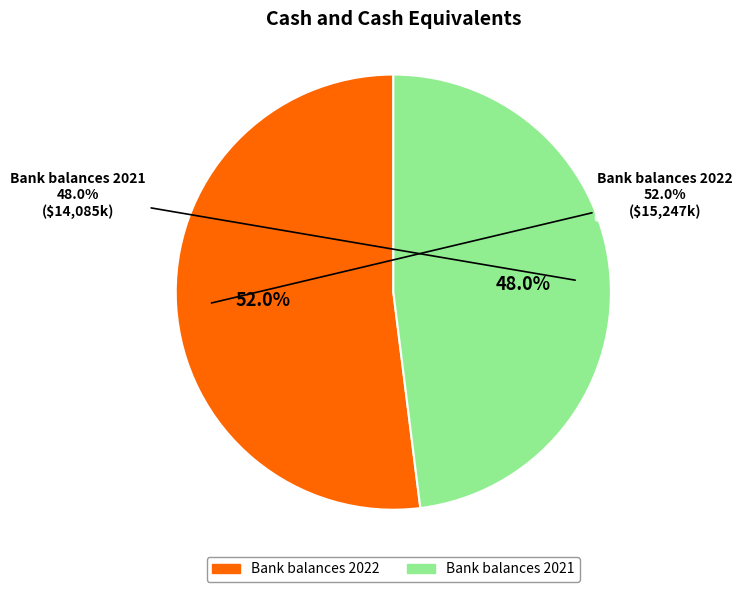

To the nearest percent, what portion does Bank balances 2021 represent?

48%